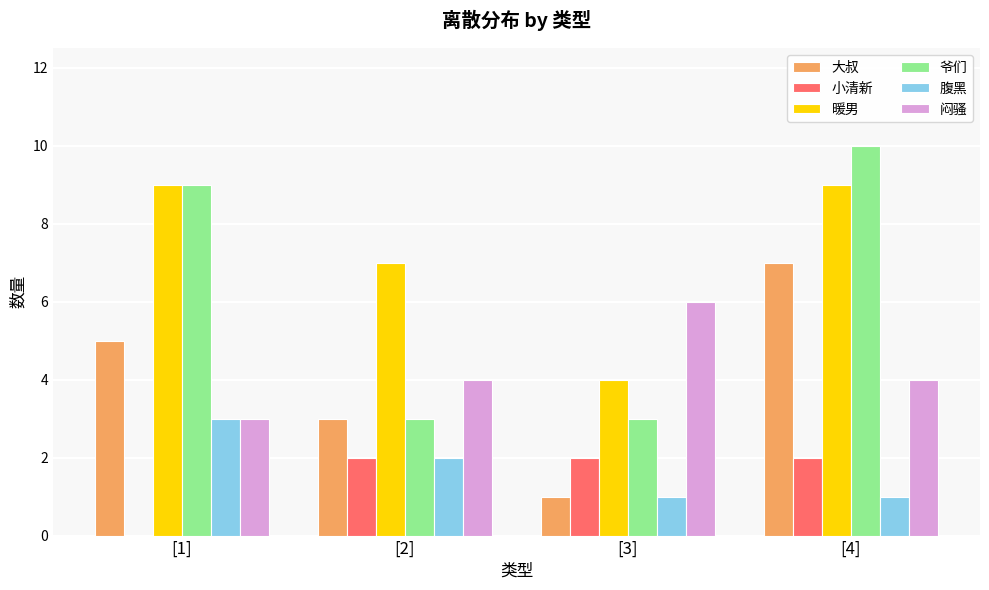

At which category is the sum across all series the highest?

[4]